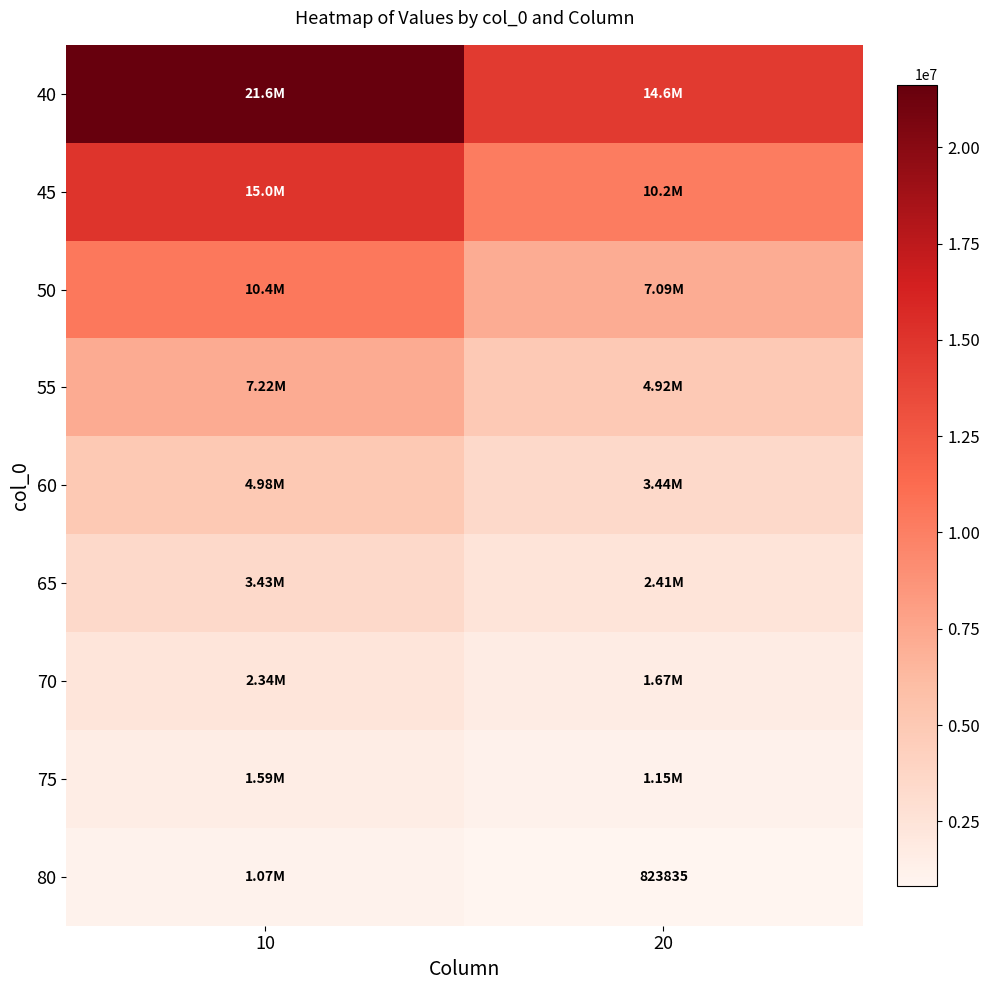

The value of 50 at 10 is 15767137.4. True or false?

False